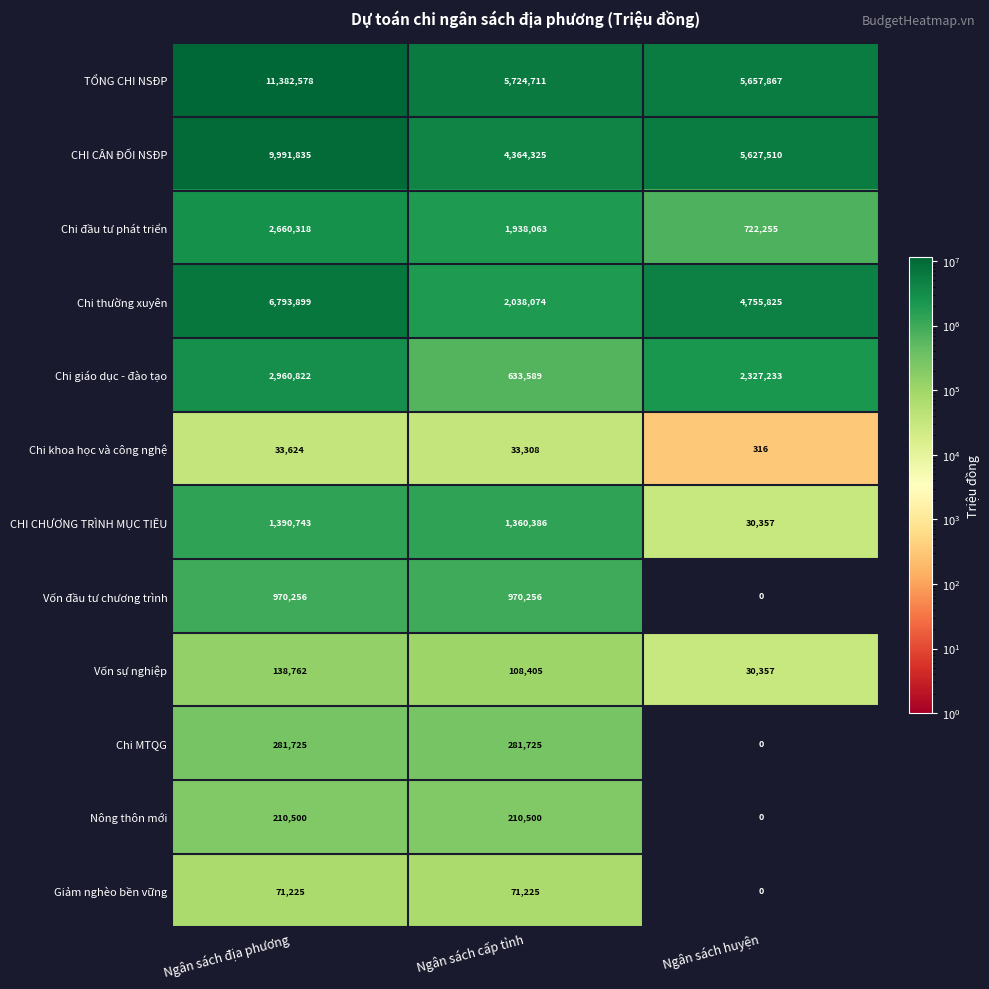

What is the difference between the Vốn sự nghiệp values at Ngân sách cấp tỉnh and Ngân sách huyện?

78048